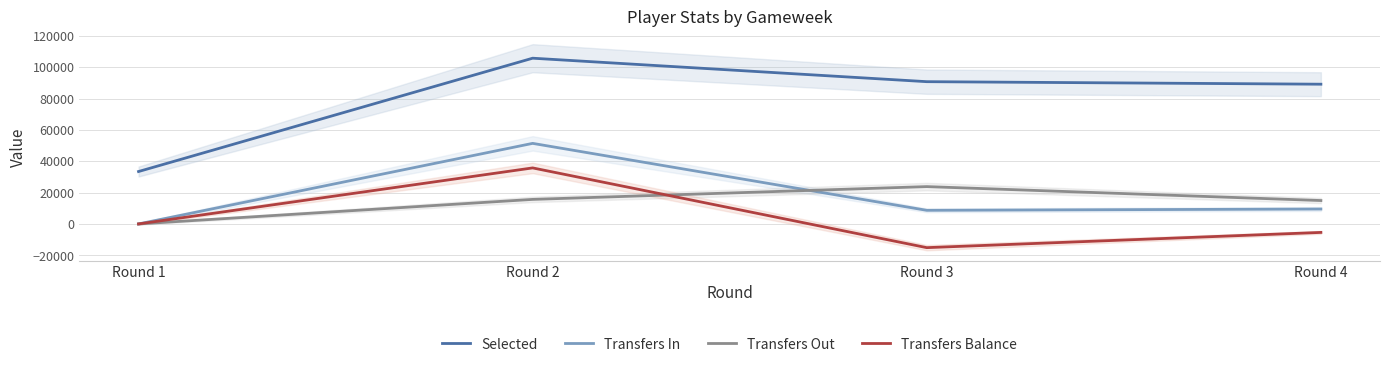

Is it true that Selected equals 43269 at Round 4?

False